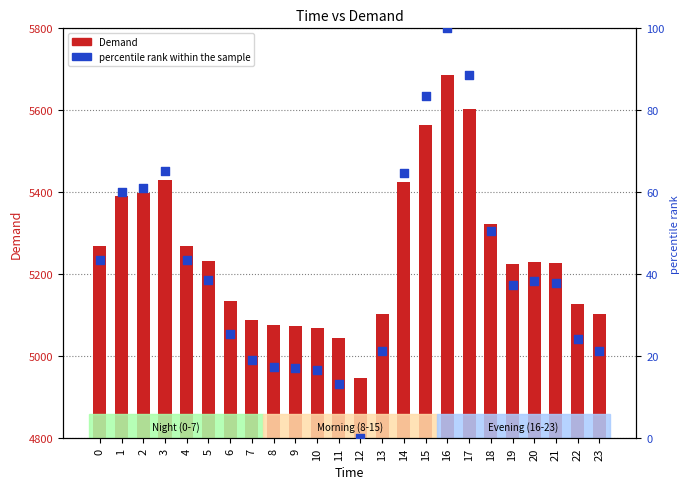

What are all the series names shown in the legend?

Demand, percentile rank within the sample